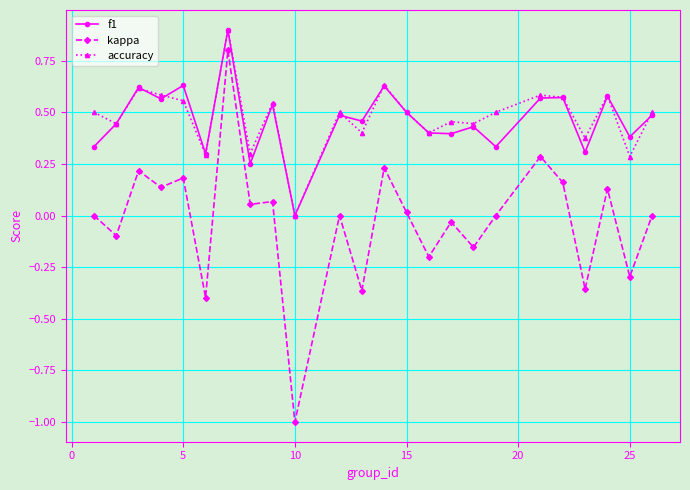

Count the number of categories in the chart.

24